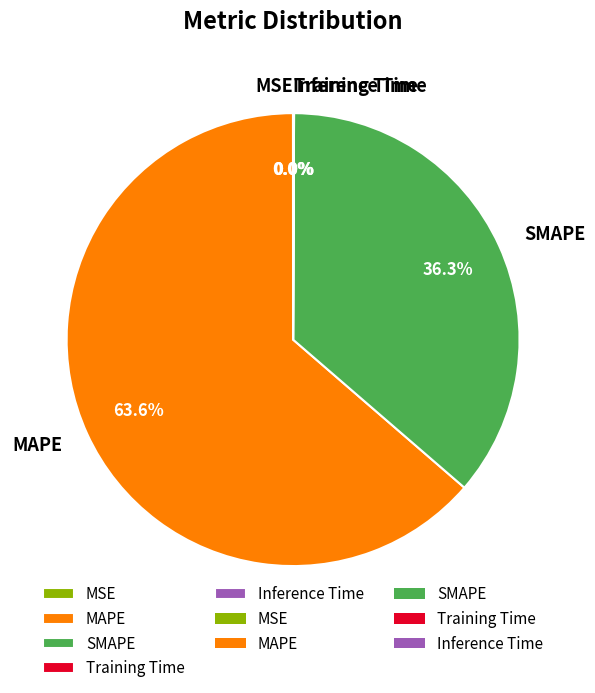

What is the largest slice in the pie chart?

MAPE